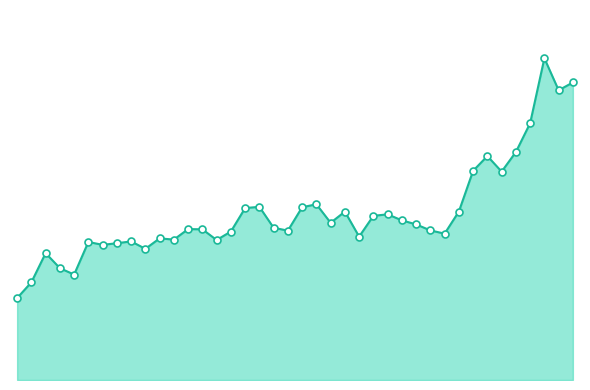

Does the chart have visible grid lines?

No